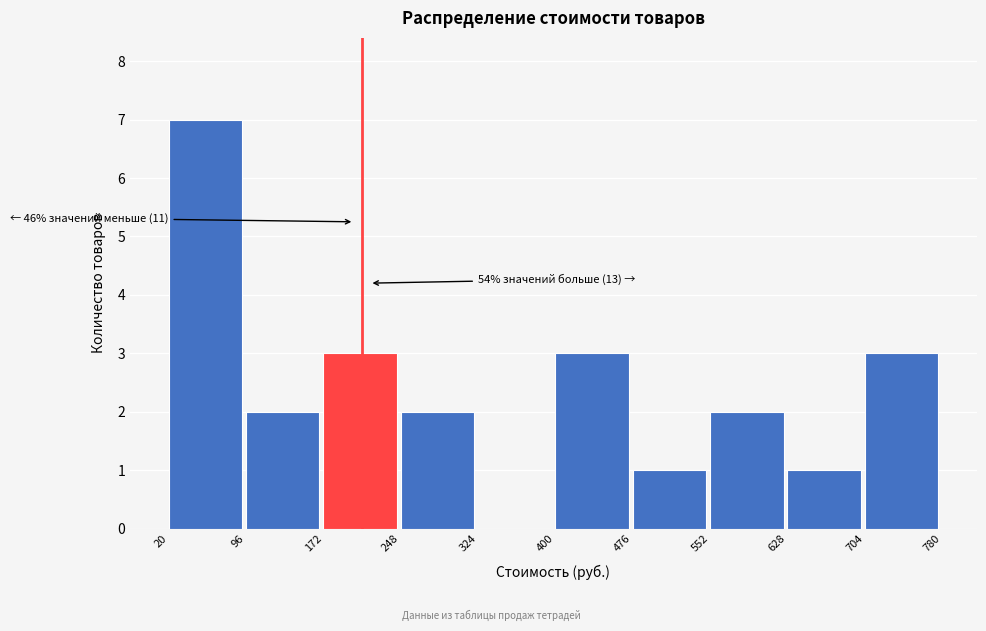

Which range on the x-axis has the tallest bar?

20 to 96